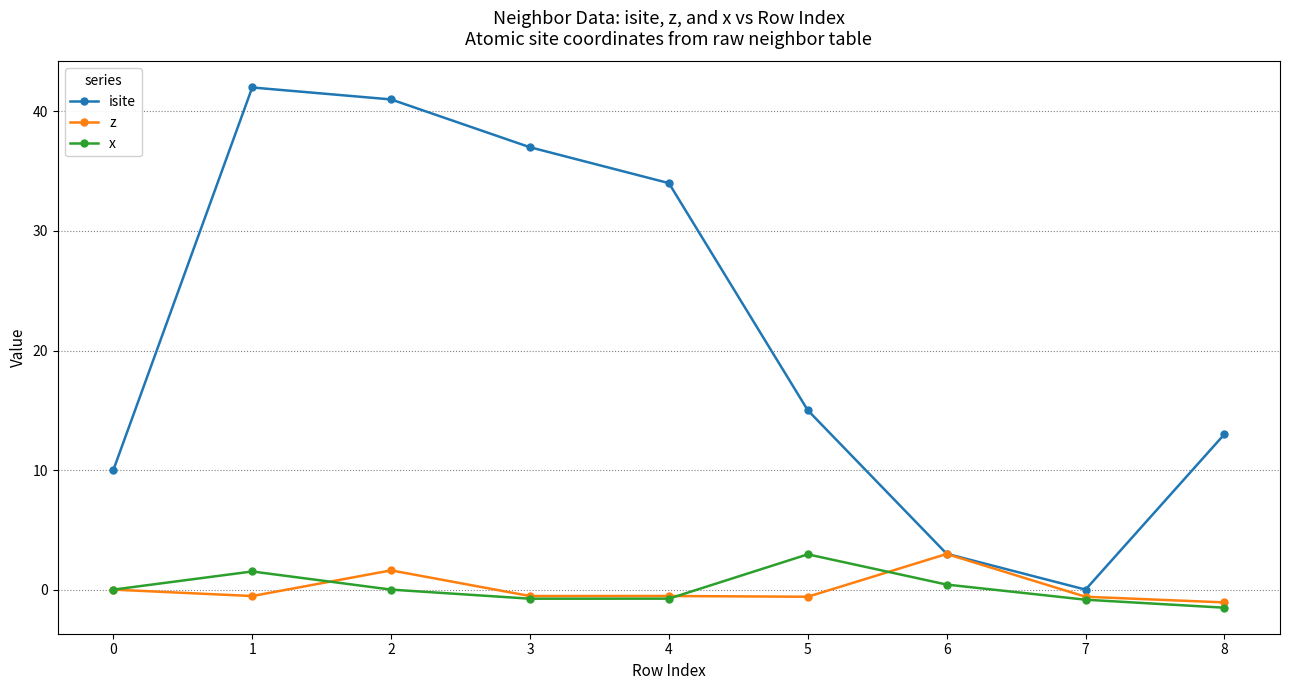

In isite, how many points are lower than both neighbors (excluding endpoints)?

1